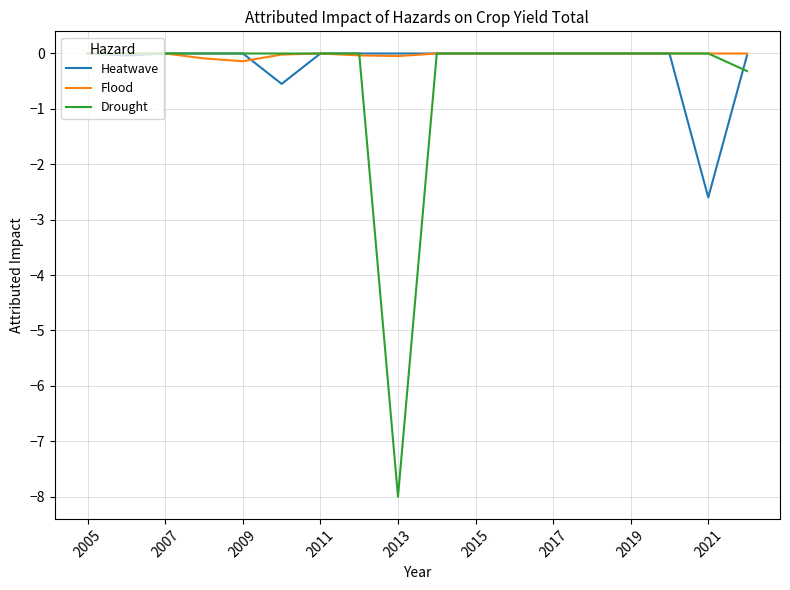

What is the minimum value for Drought?

-8.0